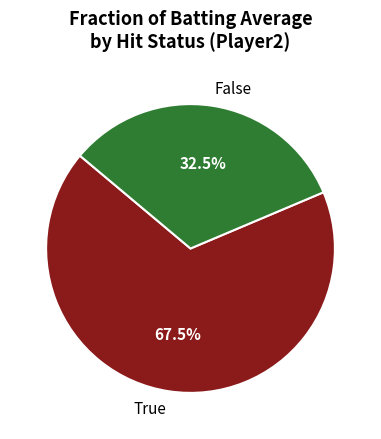

How much of the chart is everything except False?

67.5%